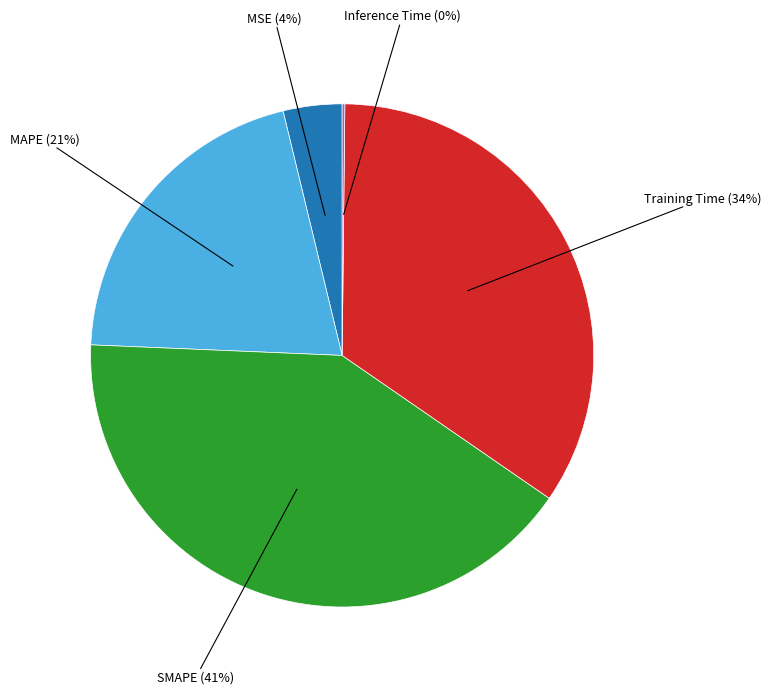

True or false: MAPE accounts for 21% of the total.

True